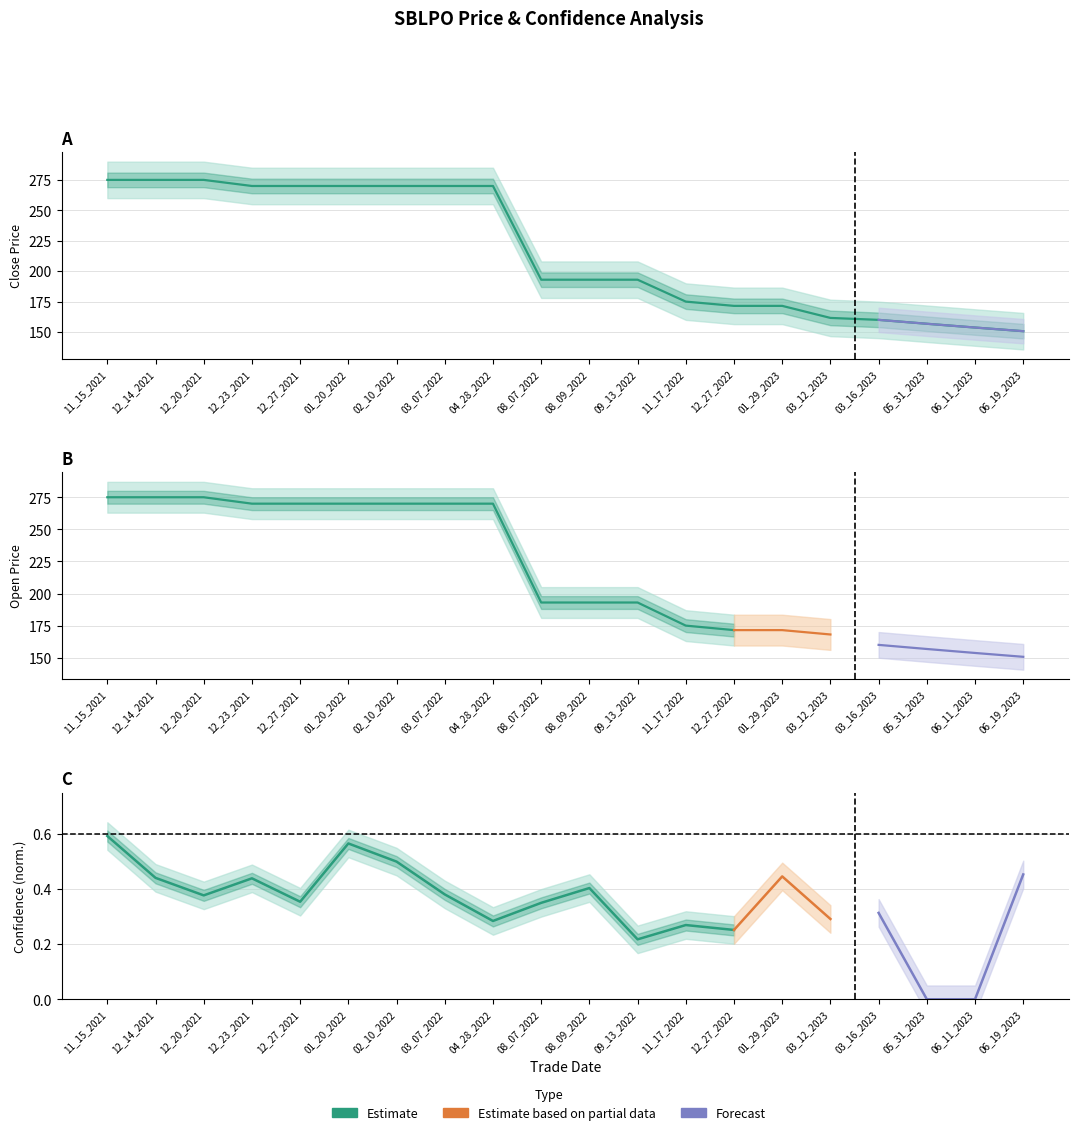

At which label does Close first exceed 193?

11_15_2021